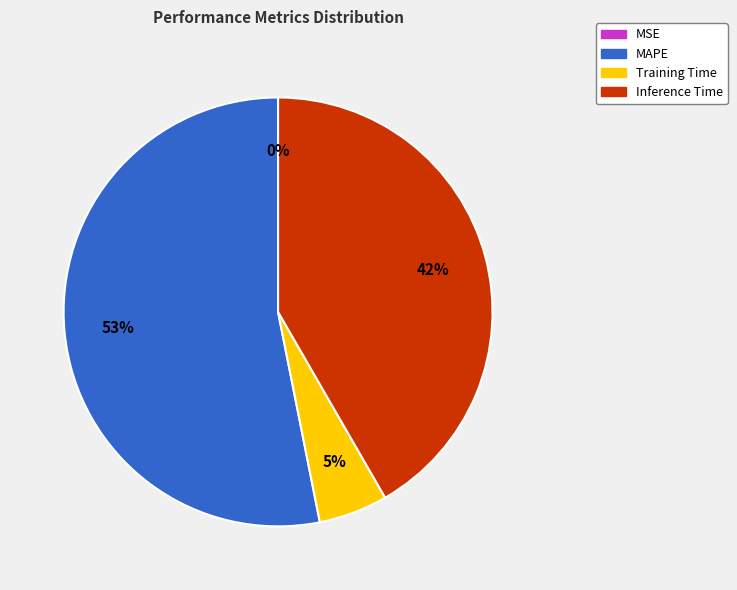

What is the majority slice?

MAPE